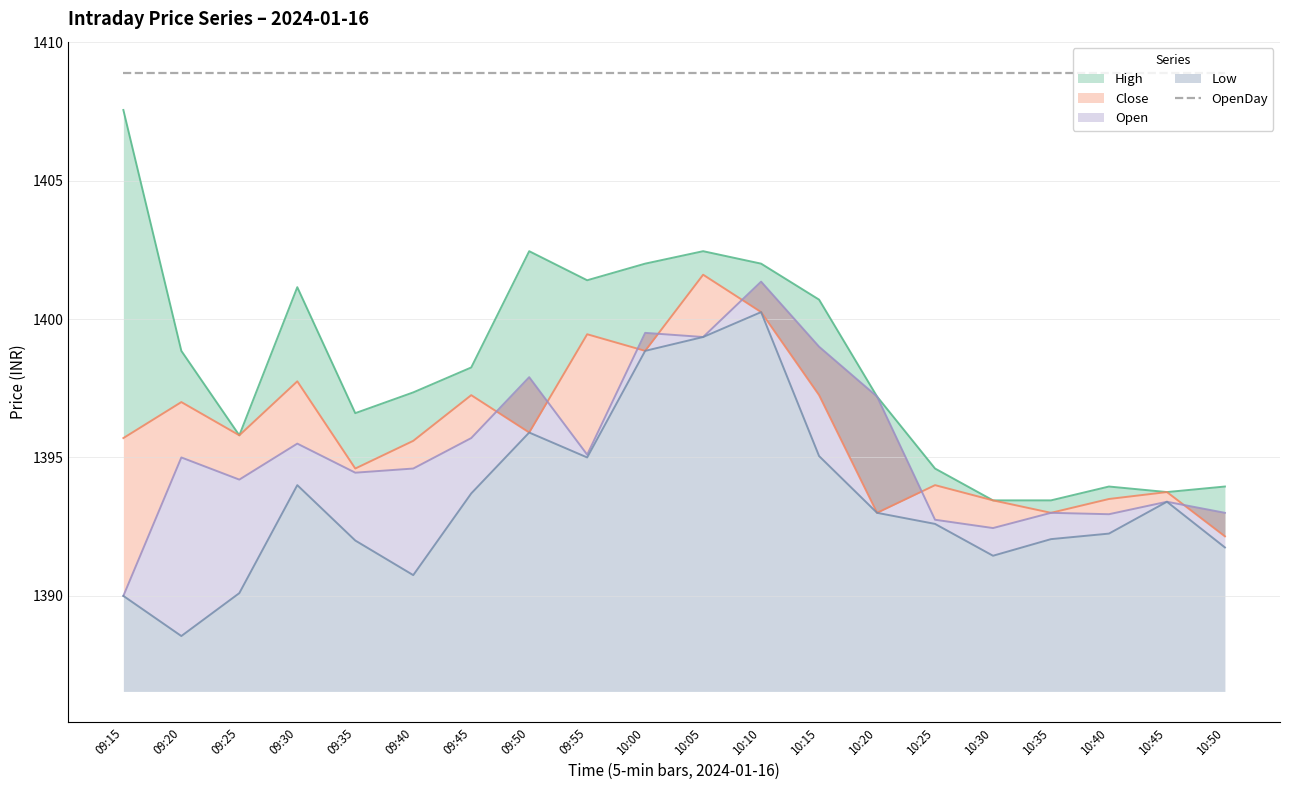

What is the minimum value for Close?

1392.2